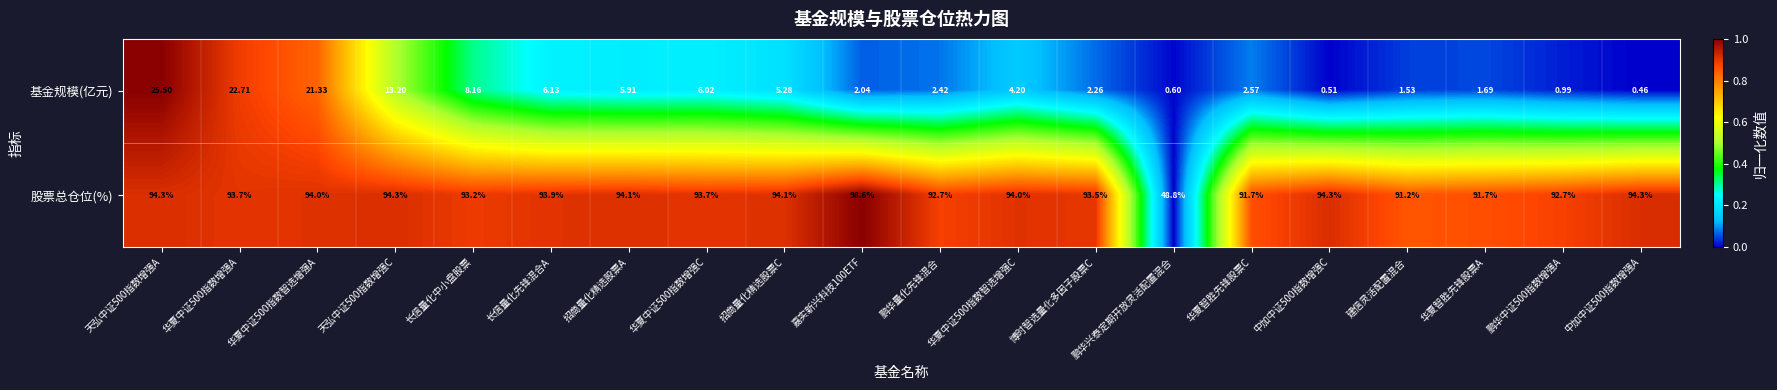

Where is 股票总仓位(%) nearest to the value 73?

建信灵活配置混合